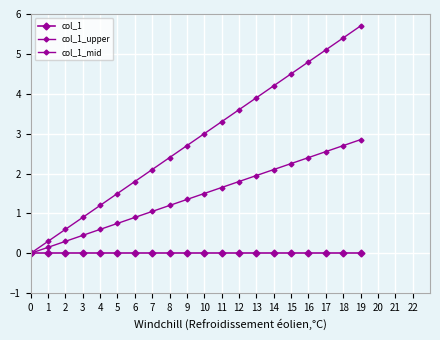

How many positive values does the col_1_upper series have?

19